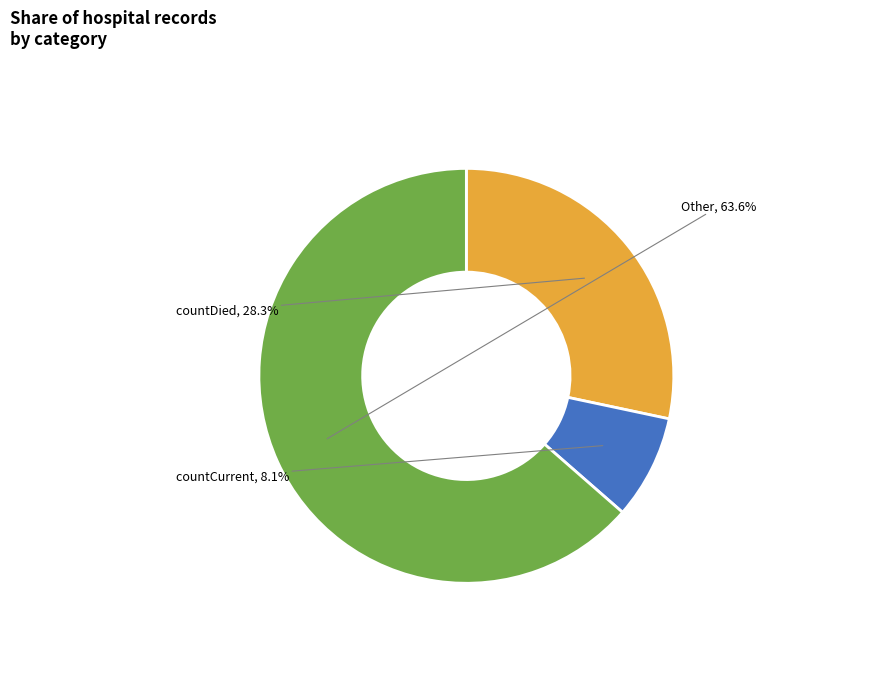

What portion of the pie excludes countCurrent?

91.9%